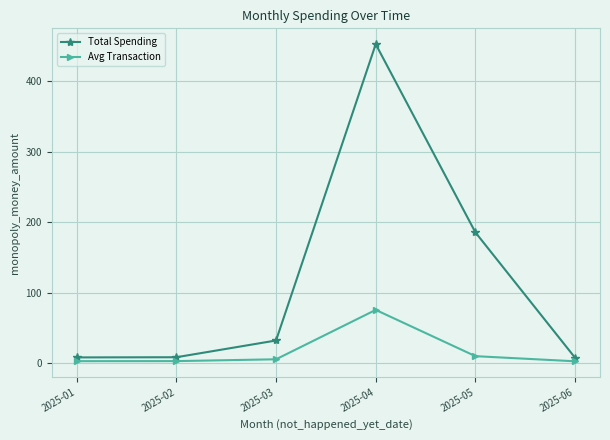

At which label is Avg Transaction closest to 39?

2025-05